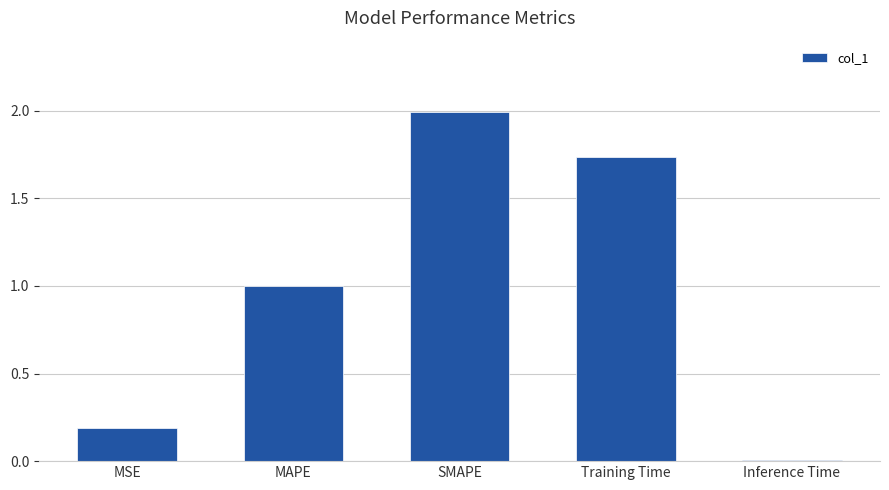

What is the greatest value displayed?

2.0